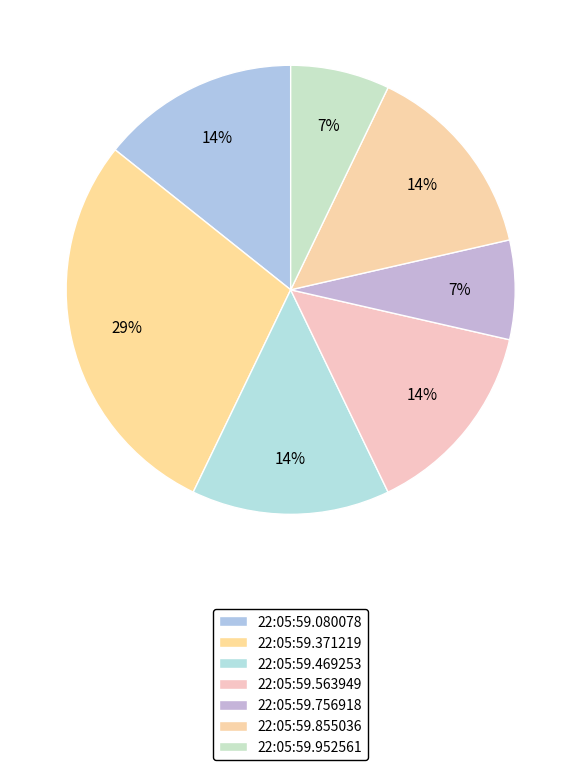

What portion of the pie excludes 22:05:59.080078?

85.7%